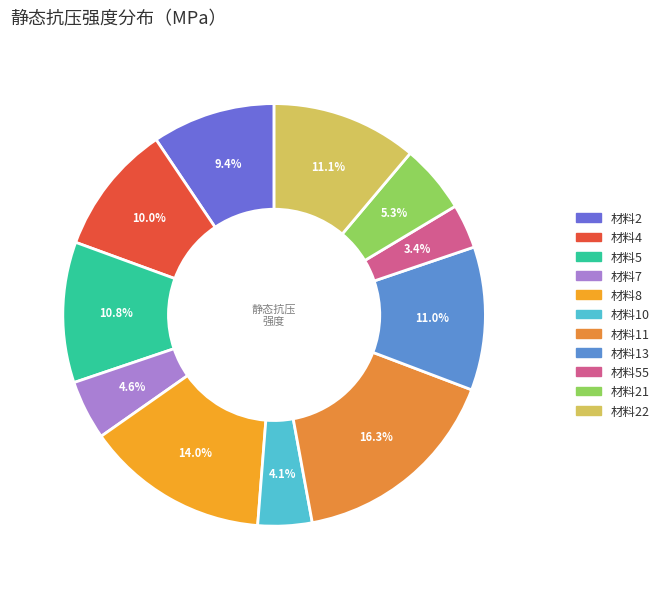

Rank the categories by value from highest to lowest.

材料11, 材料8, 材料22, 材料13, 材料5, 材料4, 材料2, 材料21, 材料7, 材料10, 材料55